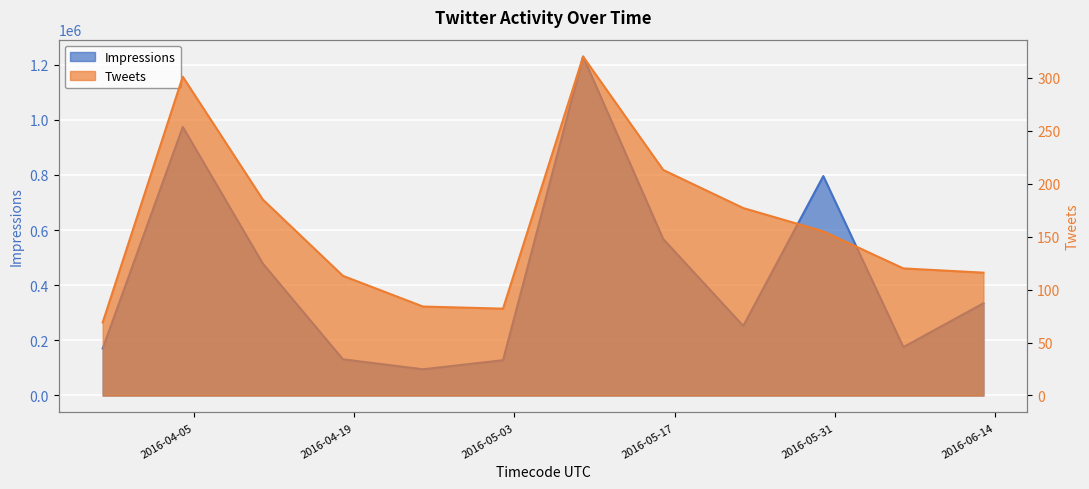

What is the maximum value for Impressions?

1229026